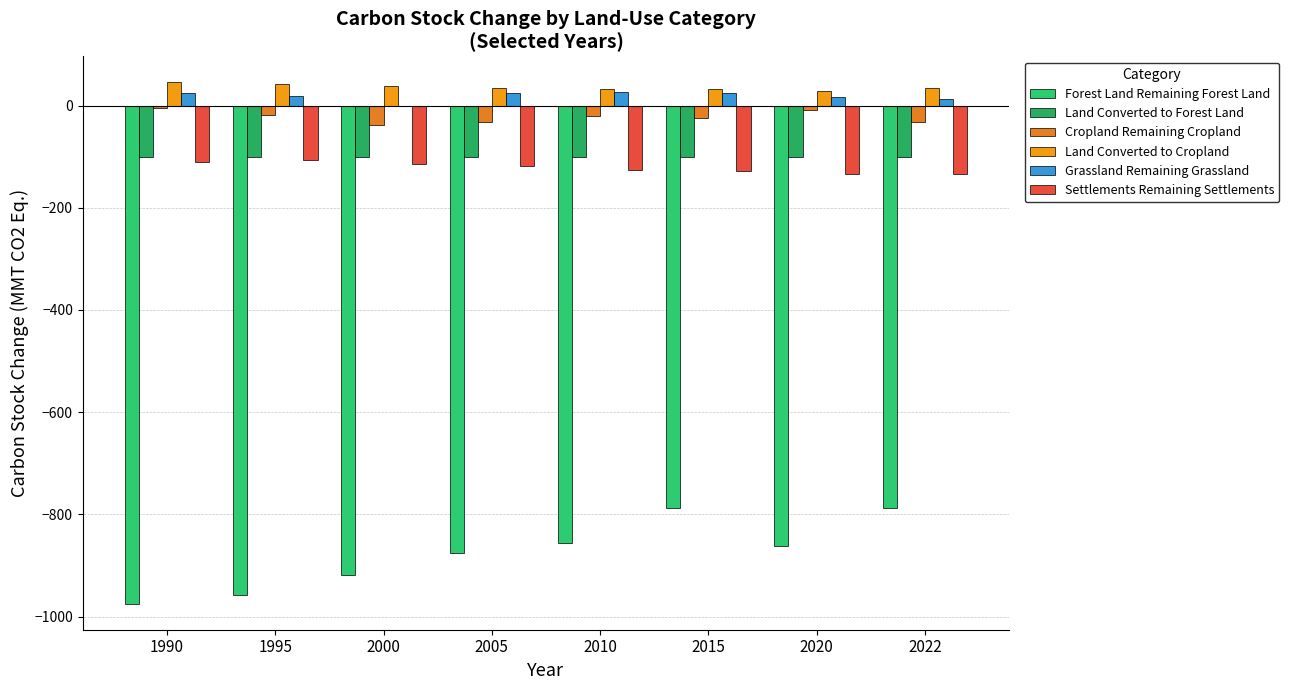

How many groups of bars are there?

8